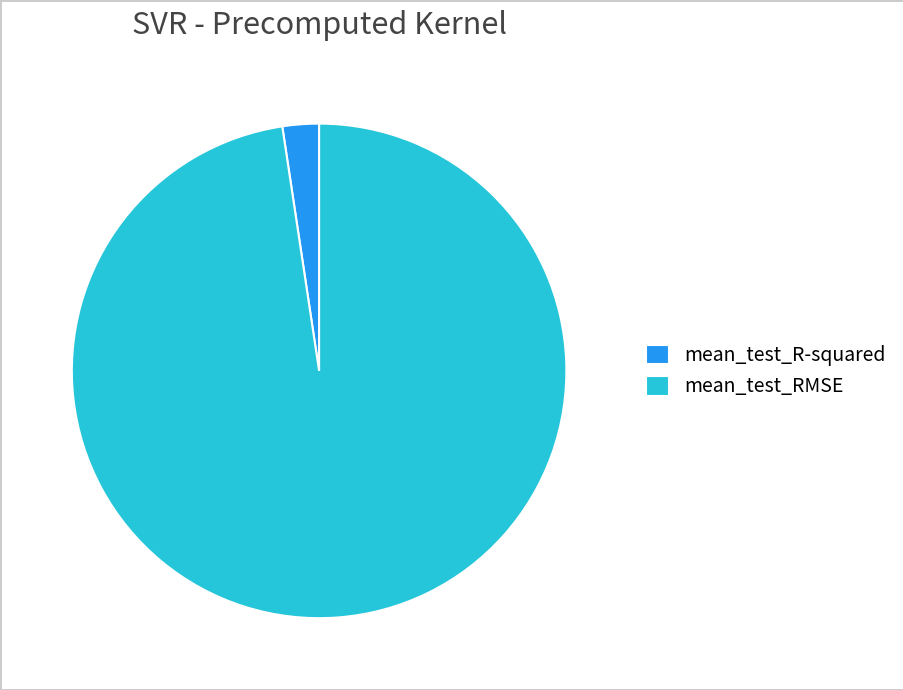

How many segments does this pie chart have?

2